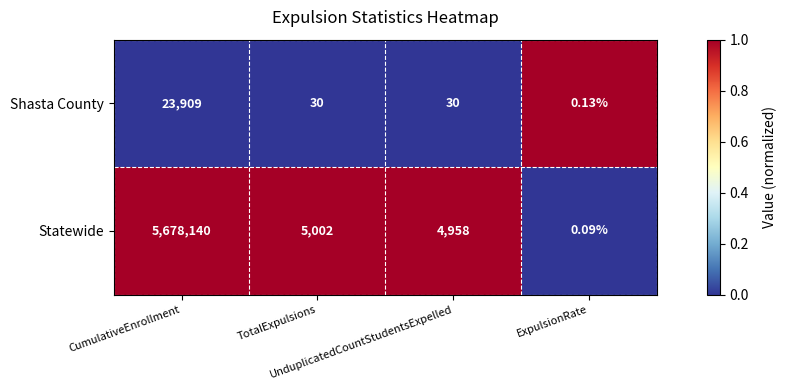

What is the spread (max minus min) of values at UnduplicatedCountStudentsExpelled?

4928.0